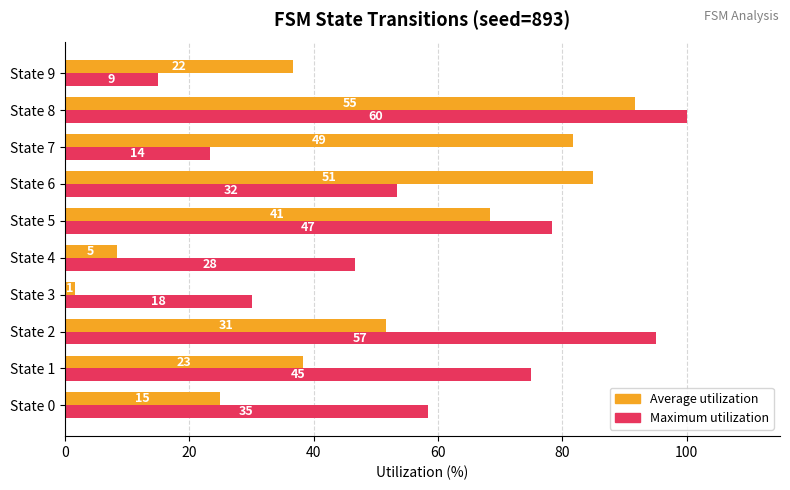

What are all the series names shown in the legend?

Average utilization, Maximum utilization